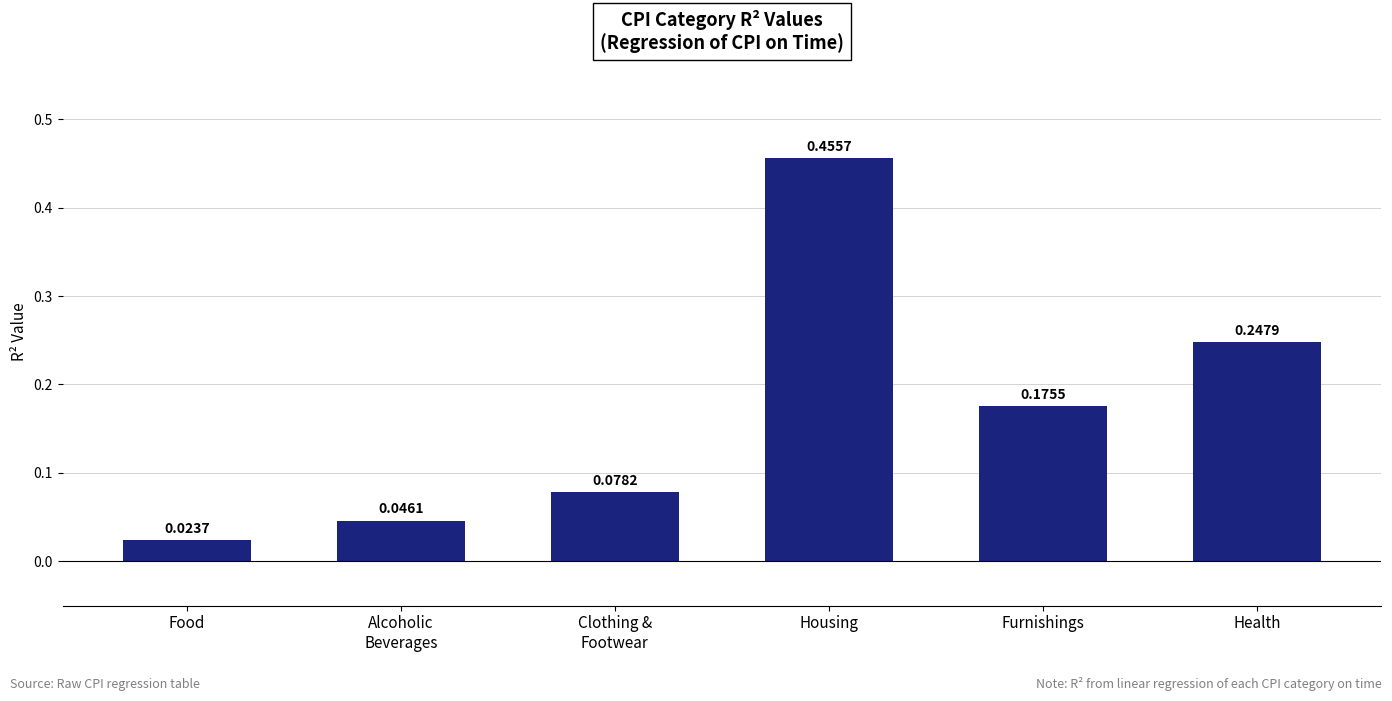

Which has a higher value, Housing or Alcoholic
Beverages?

Housing